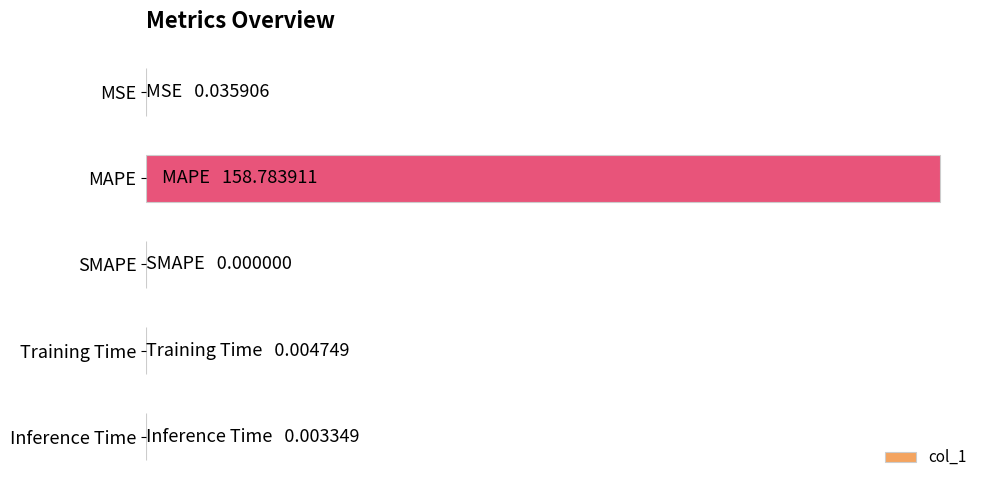

Are the bars horizontal?

Yes